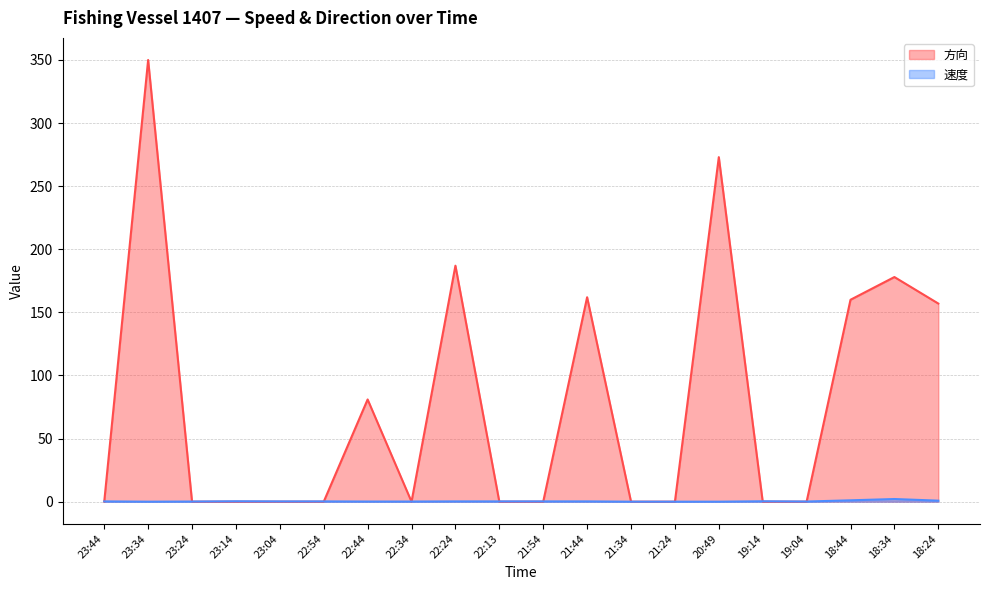

Rank the series at 21:44 from highest to lowest value.

方向, 速度